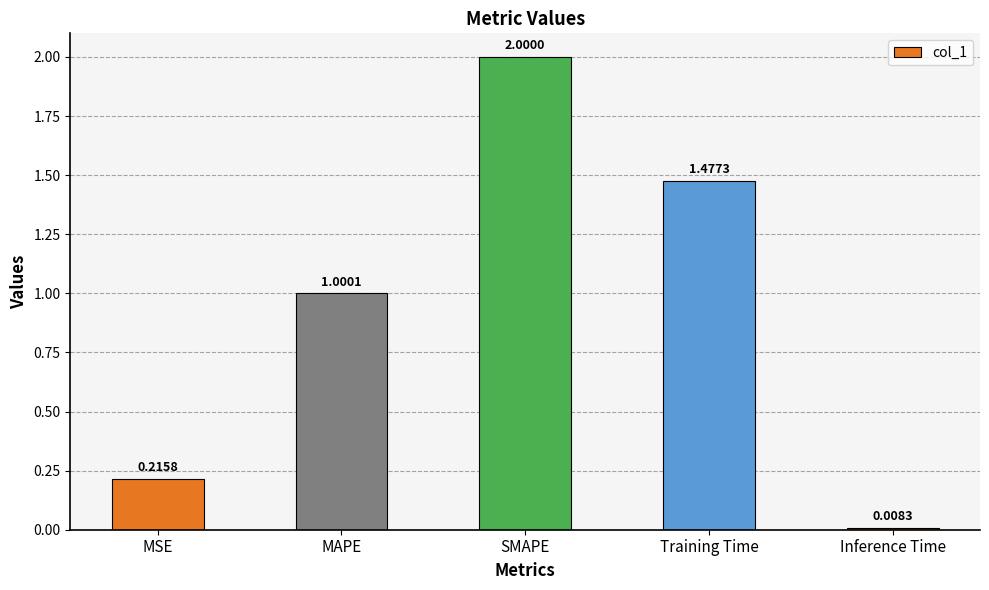

Are the bars grouped side by side (vs. stacked)?

No